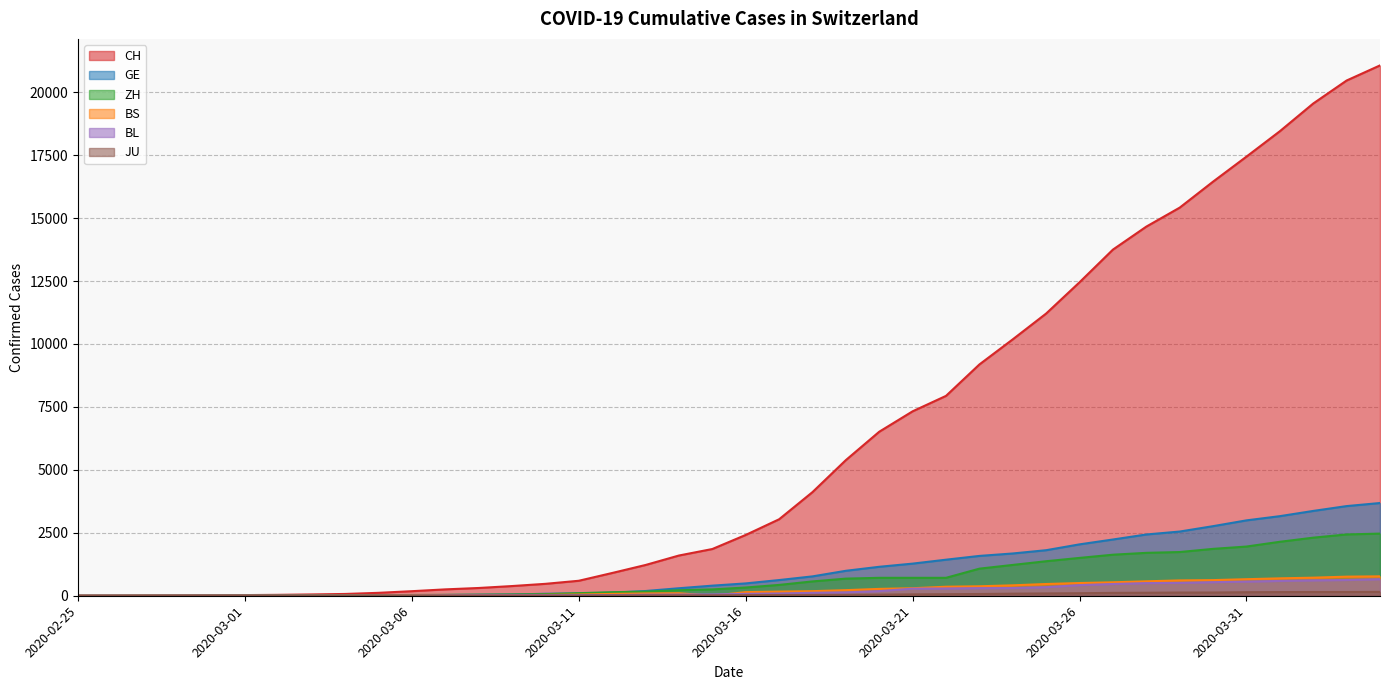

At which category is the sum across all series the highest?

2020-04-04